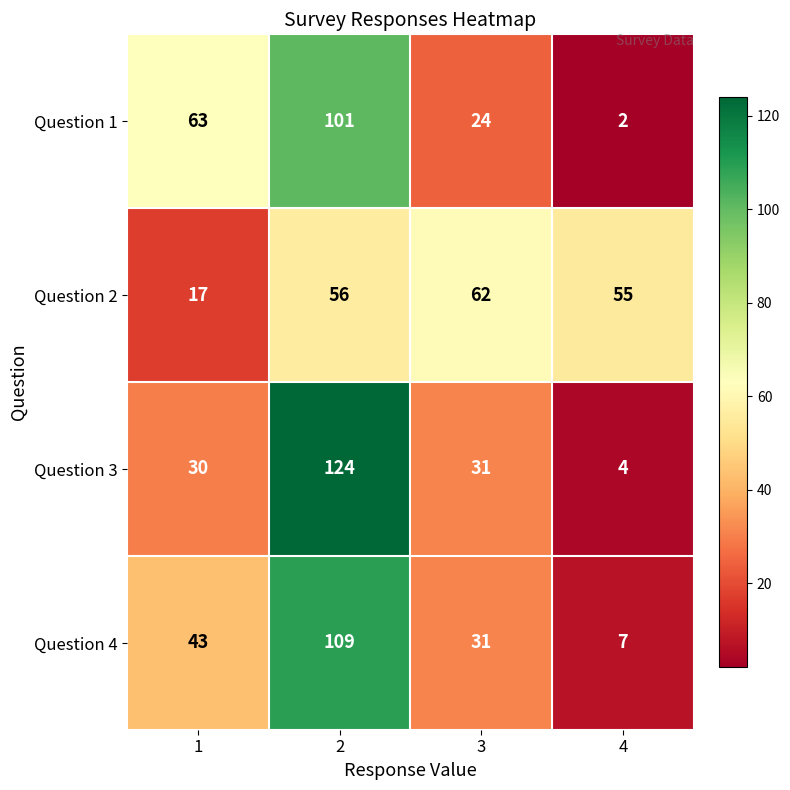

How many categories are shown in the chart?

4